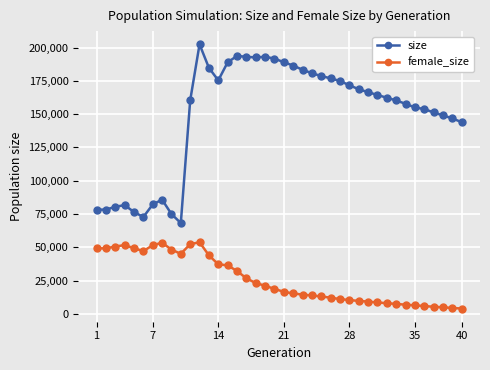

Rank the series by their average value, from lowest to highest.

female_size, size